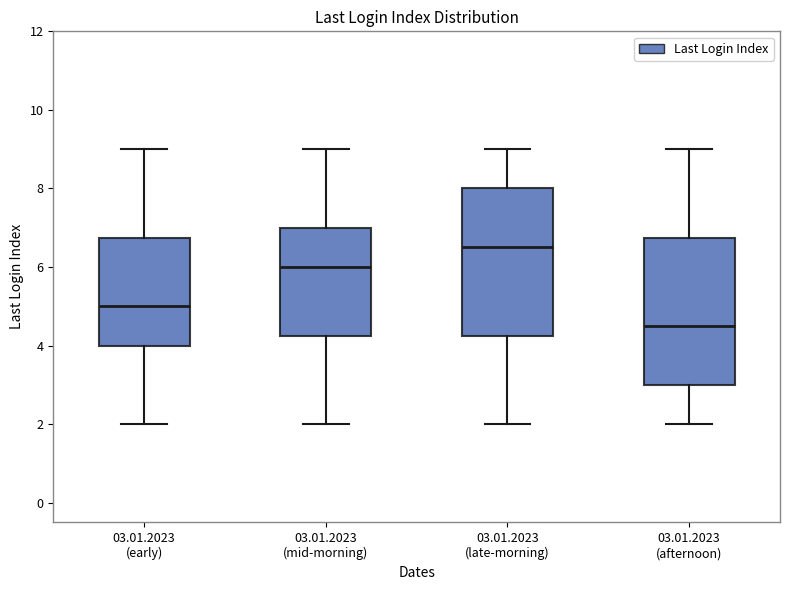

Which box's median line is the lowest?

03.01.2023 (afternoon)